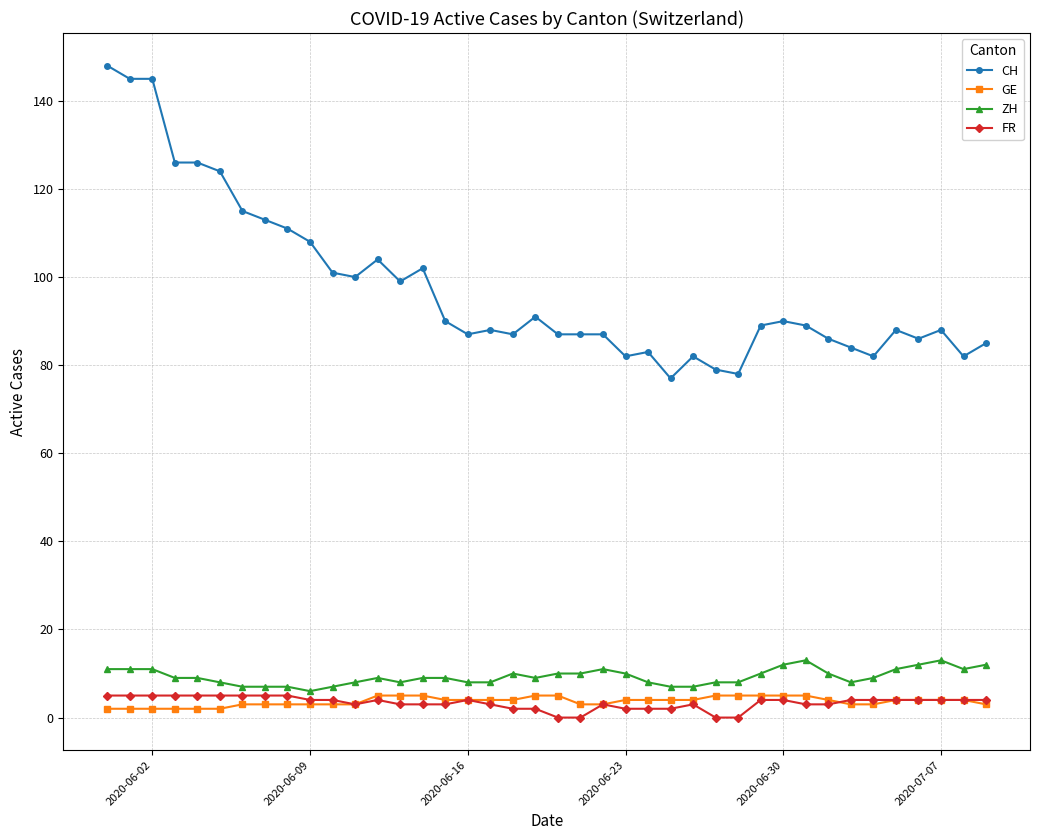

Does the chart have visible grid lines?

Yes